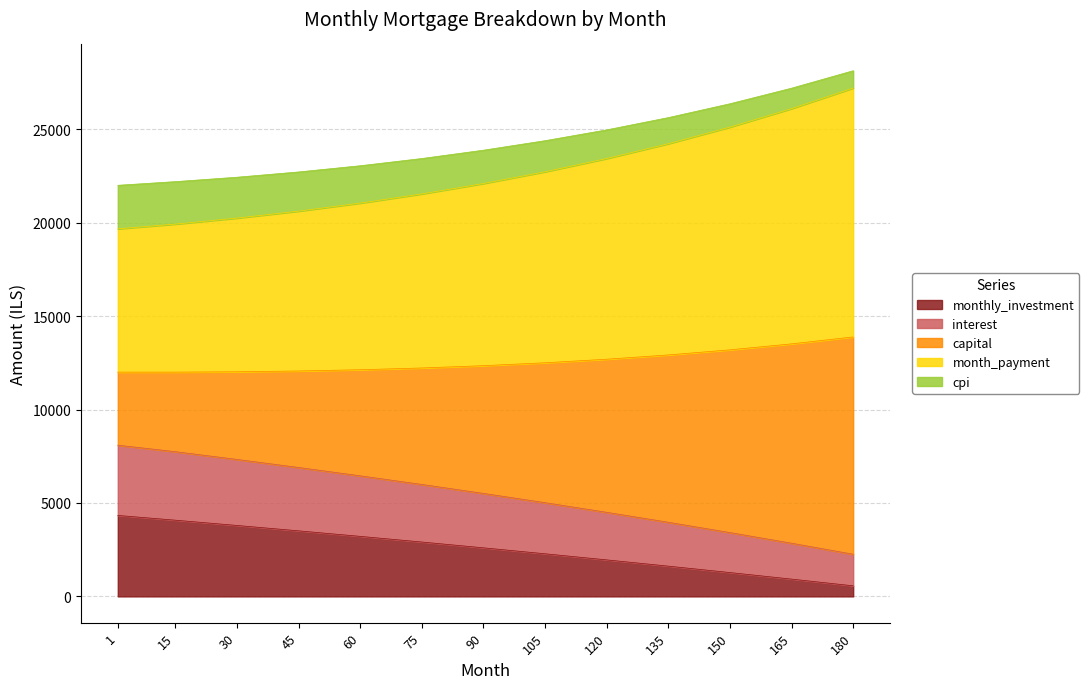

What is the total value across all series at 45?

22711.4